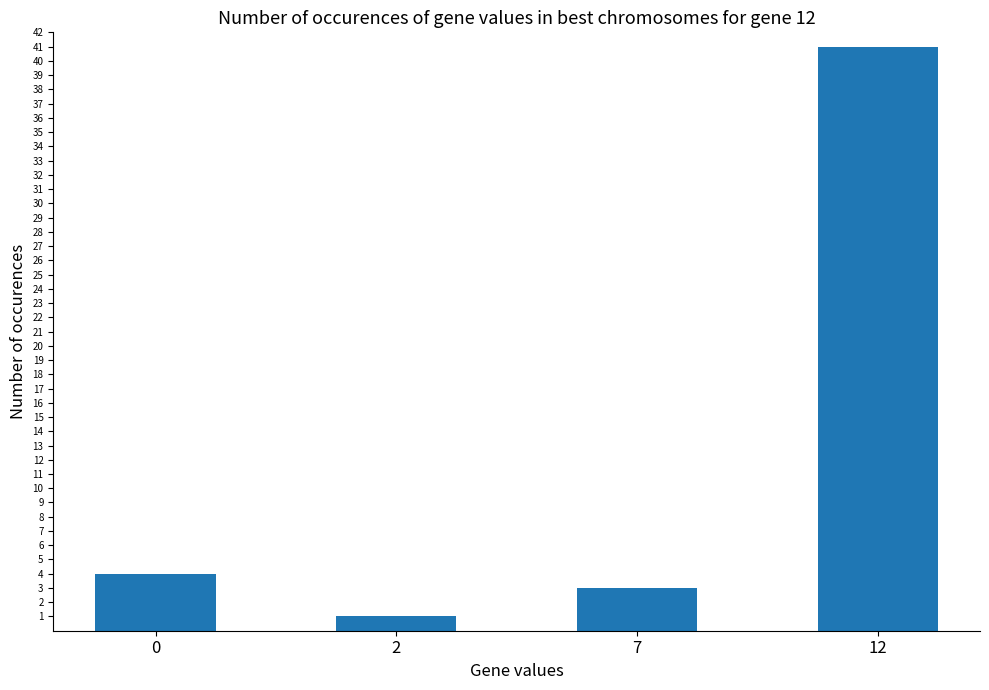

Reading left to right, what are all the values shown in this chart?

4	1	3	41